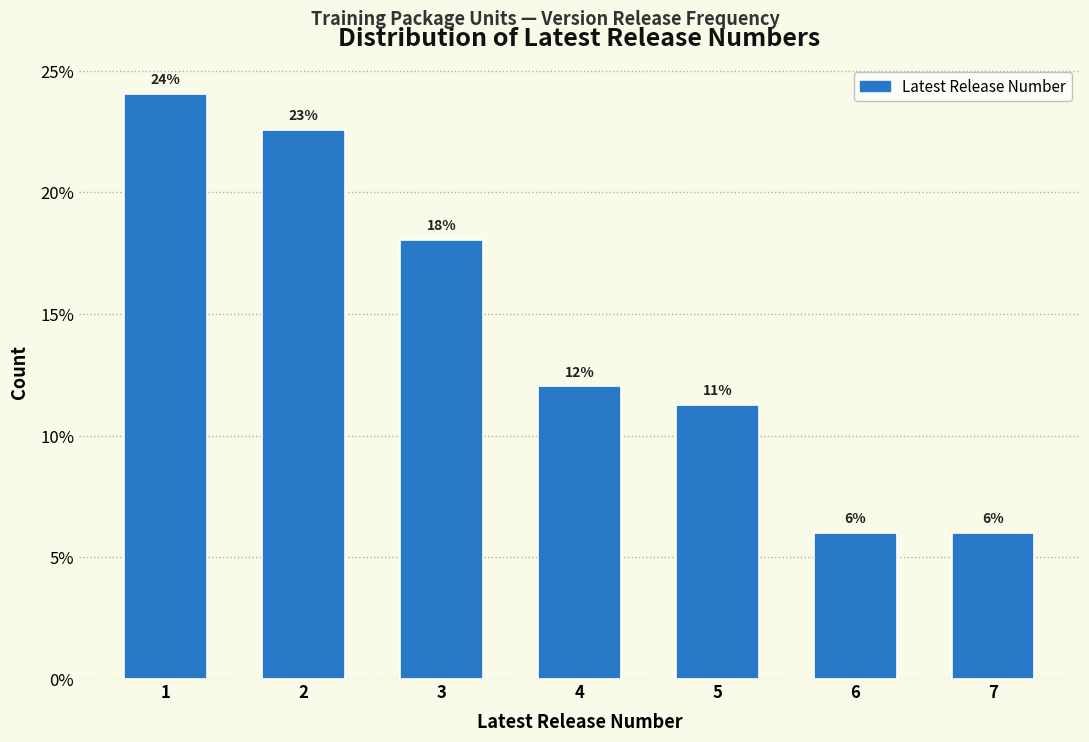

What is the value of the 3rd bar from the left?

18.0